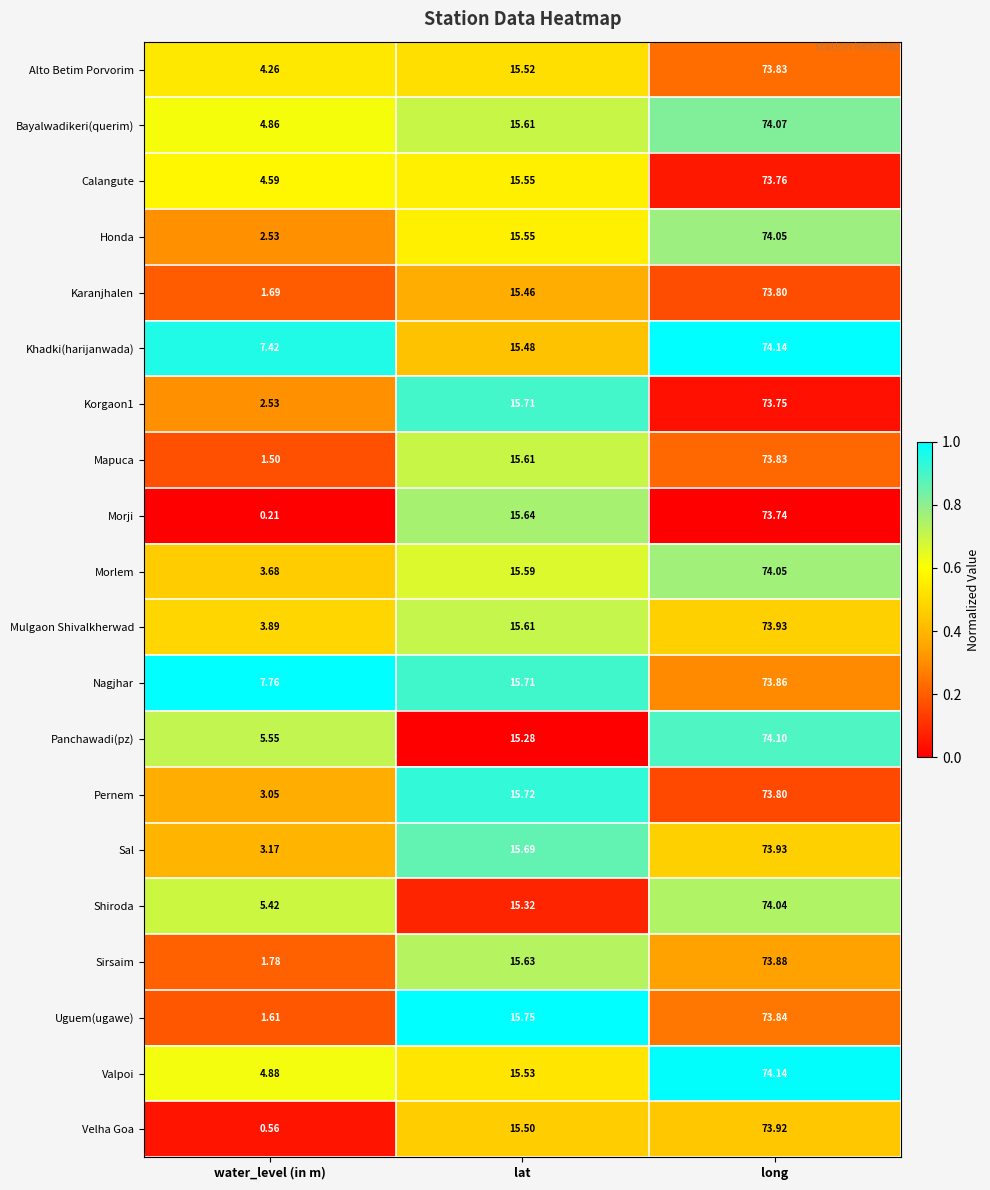

Which category has the lowest value across all series?

water_level (in m)